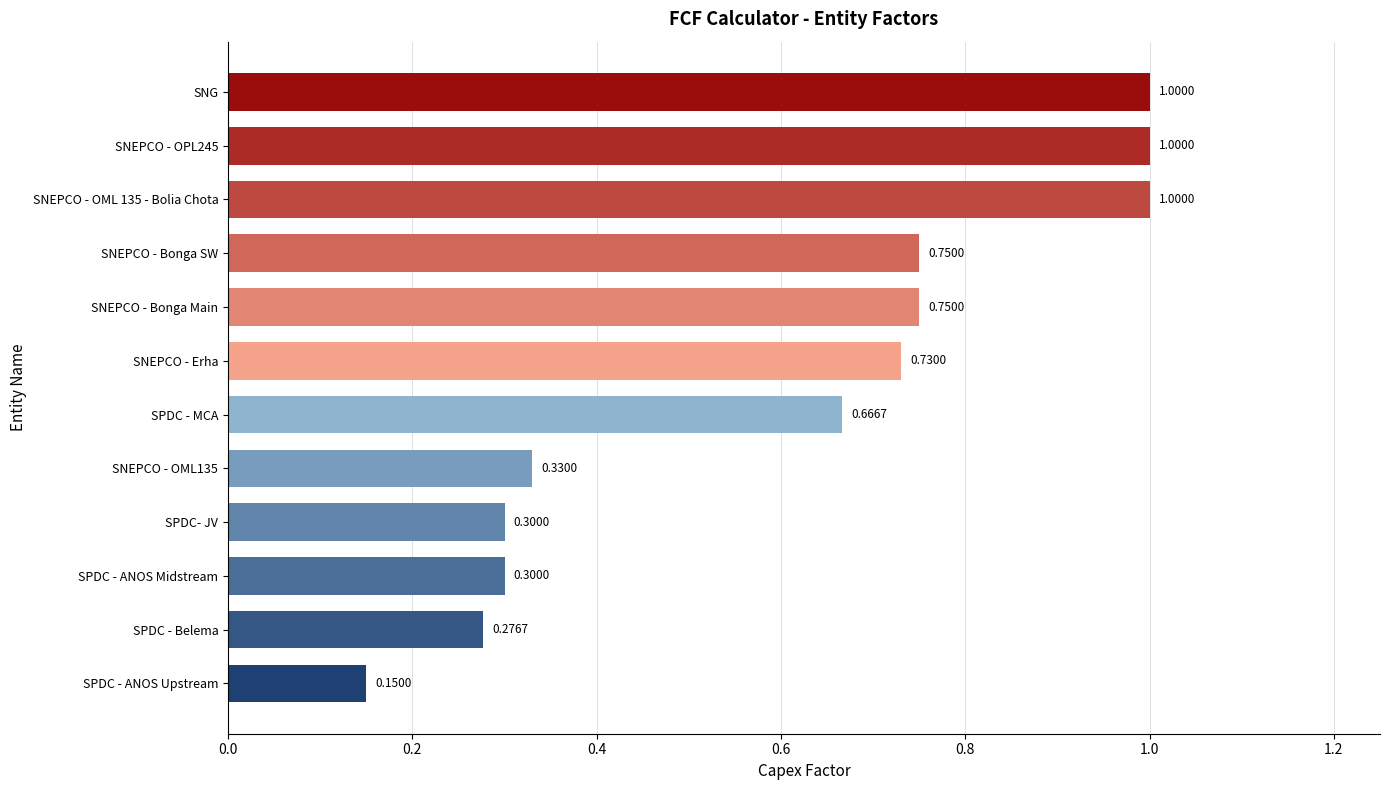

What is the difference between the values at SNEPCO - OPL245 and SPDC - MCA?

0.3